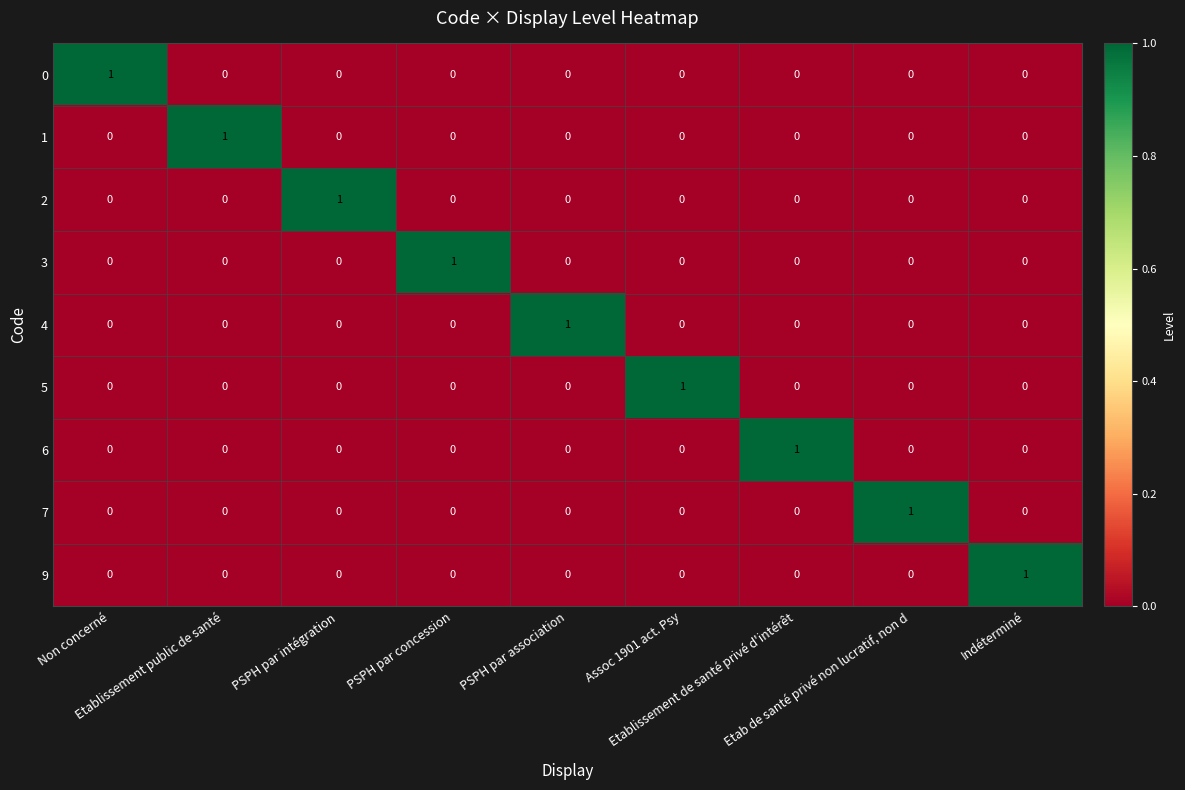

At how many categories does at least one series exceed 0?

9